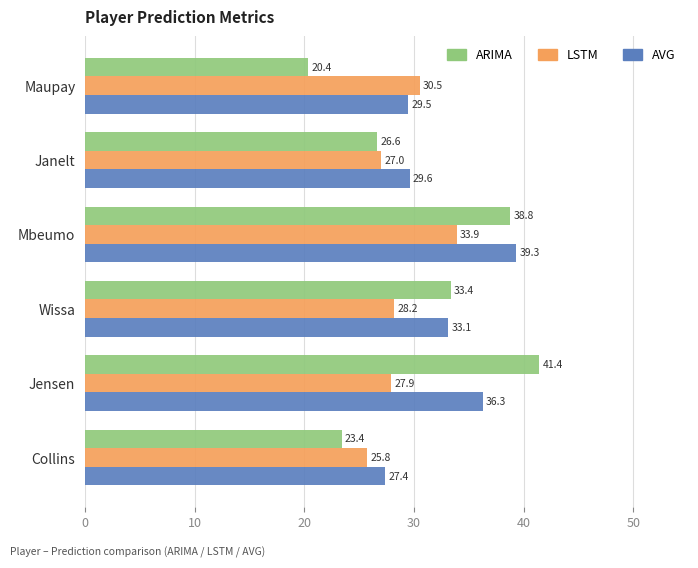

What is the difference between the LSTM values at Janelt and Maupay?

3.5